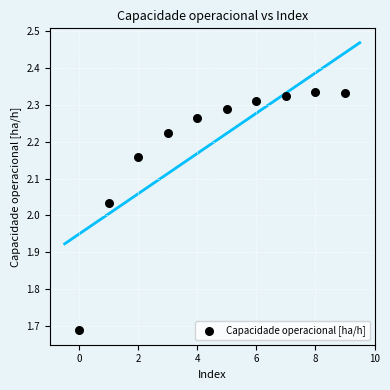

What is the range of Y values (max minus min)?

0.6